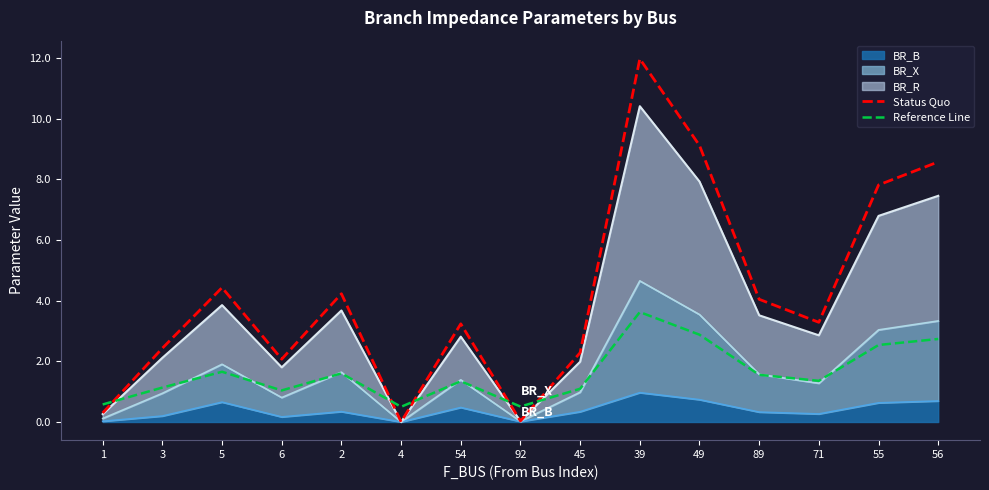

What is the label of the 9th point from the right?

54